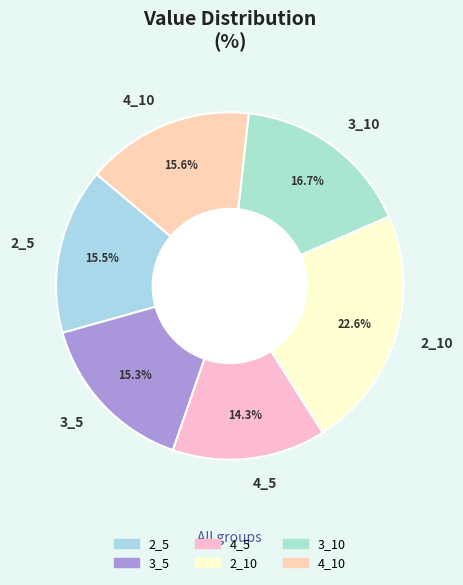

How many slices are in this pie chart?

6